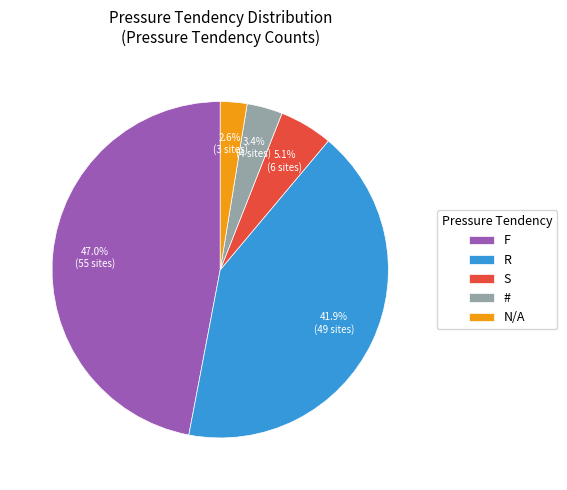

Is it true that R is 57% of the pie?

False